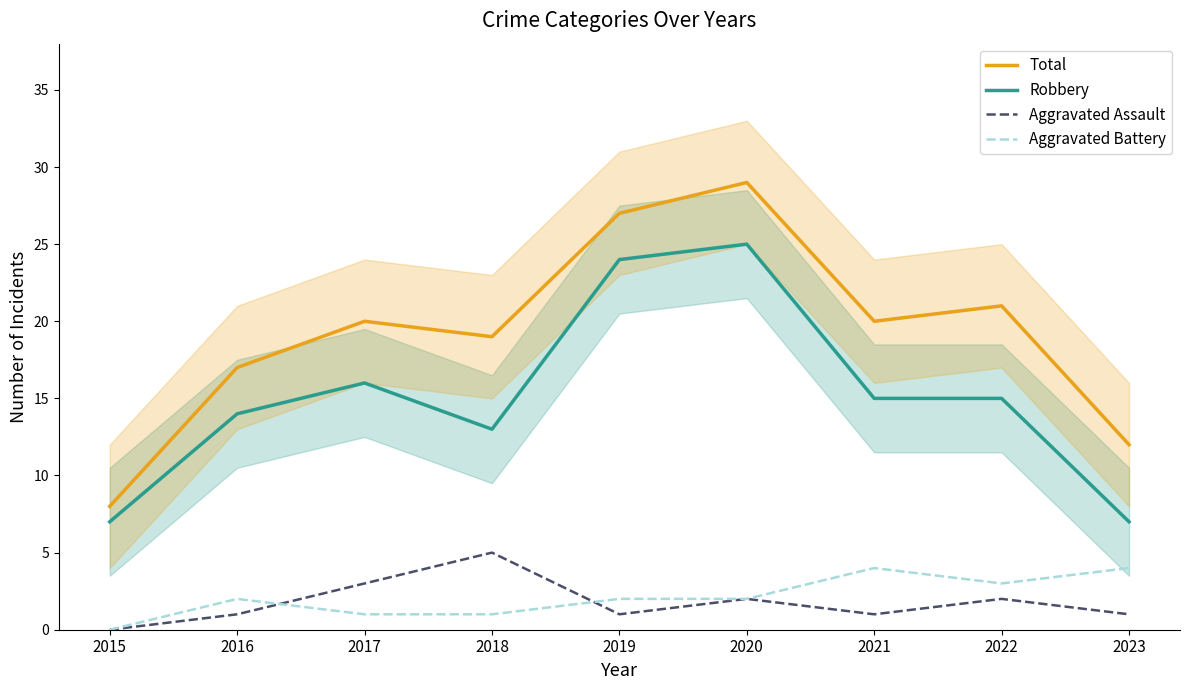

True or false: Total has more than 0 points higher than both neighbors.

True